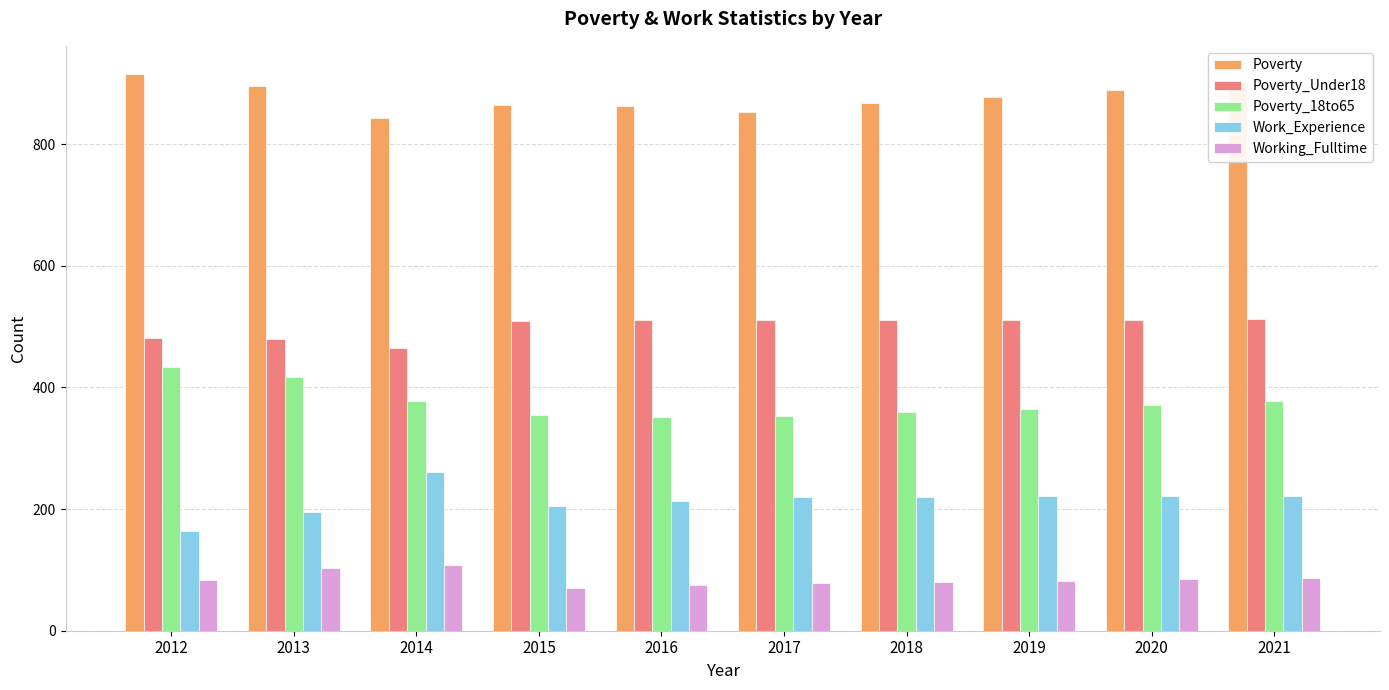

Which label corresponds to the largest value in the chart?

2012